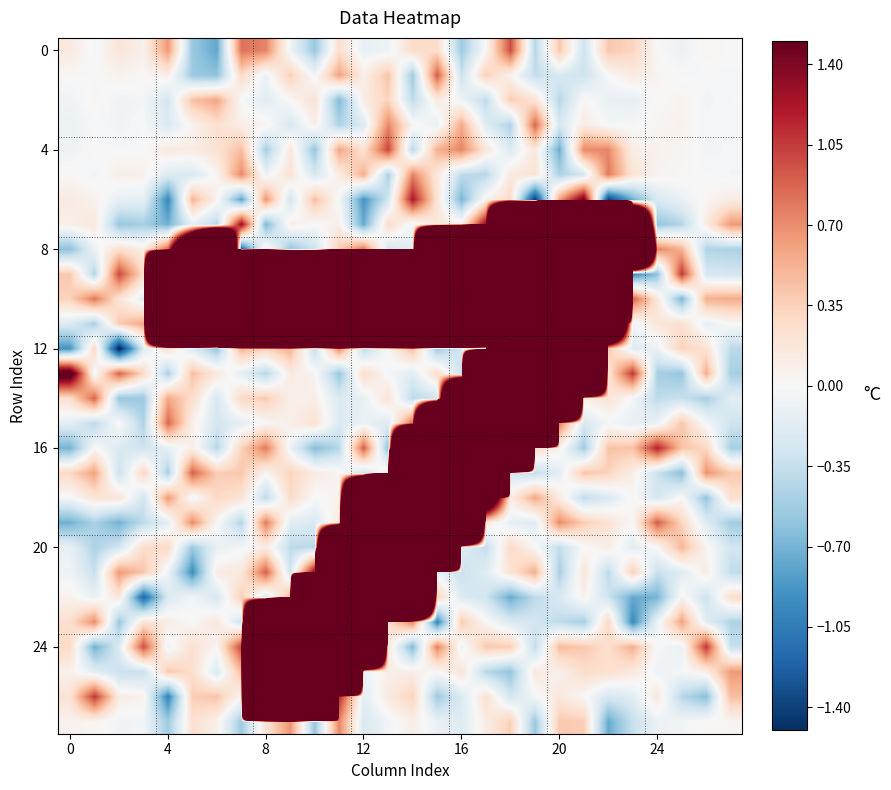

At how many categories does at least one series exceed 188?

18